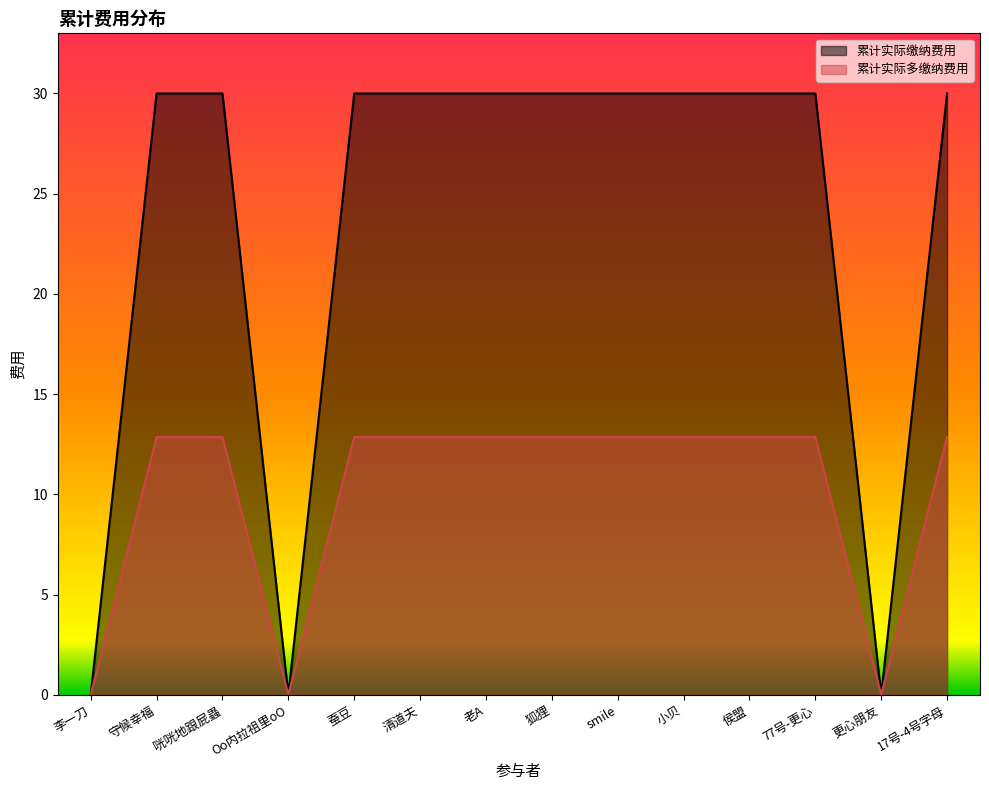

Is it true that 累计实际缴纳费用 equals 0.0 at 李一刀?

True